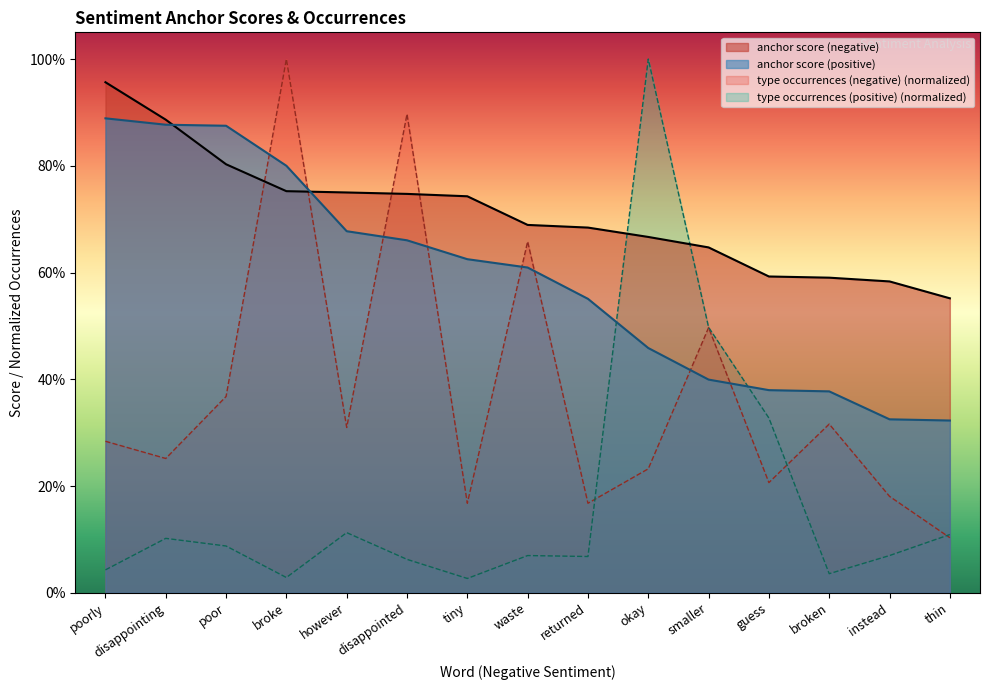

Reading right to left, what are all the values shown in this chart?

anchor score (negative): 0.6	0.6	0.6	0.6	0.6	0.7	0.7	0.7	0.7	0.7	0.8	0.8	0.8	0.9	1.0
anchor score (positive): 0.3	0.3	0.4	0.4	0.4	0.5	0.6	0.6	0.6	0.7	0.7	0.8	0.9	0.9	0.9
type occurrences (negative): 0.1	0.2	0.3	0.2	0.5	0.2	0.2	0.7	0.2	0.9	0.3	1.0	0.4	0.3	0.3
type occurrences (positive): 0.1	0.1	0.0	0.3	0.5	1.0	0.1	0.1	0.0	0.1	0.1	0.0	0.1	0.1	0.0